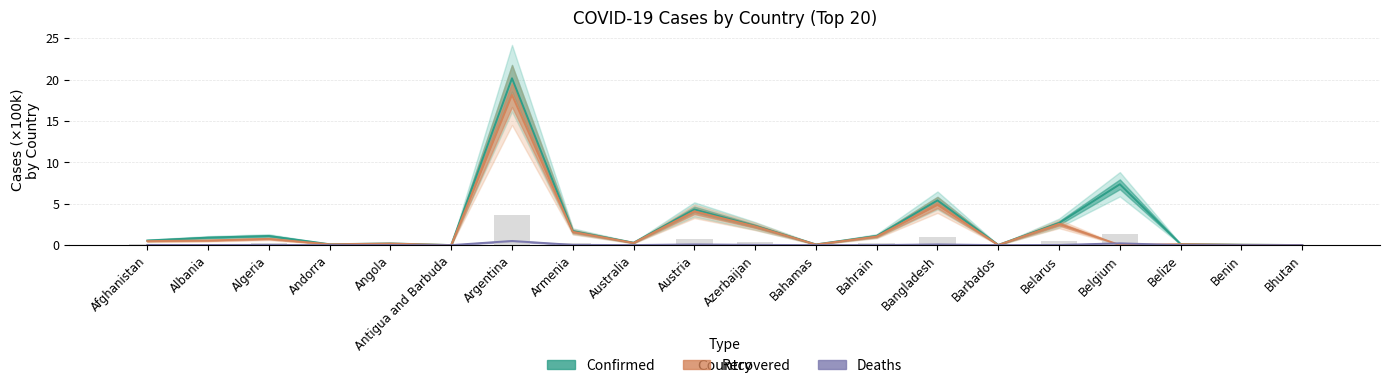

Rank the categories by Deaths value from lowest to highest.

Bhutan, Antigua and Barbuda, Barbados, Benin, Andorra, Bahamas, Belize, Bahrain, Angola, Australia, Albania, Belarus, Afghanistan, Algeria, Armenia, Azerbaijan, Austria, Bangladesh, Belgium, Argentina